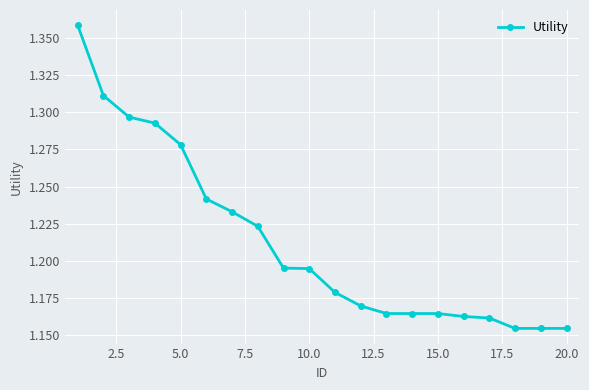

What is the sum of all values?

24.3